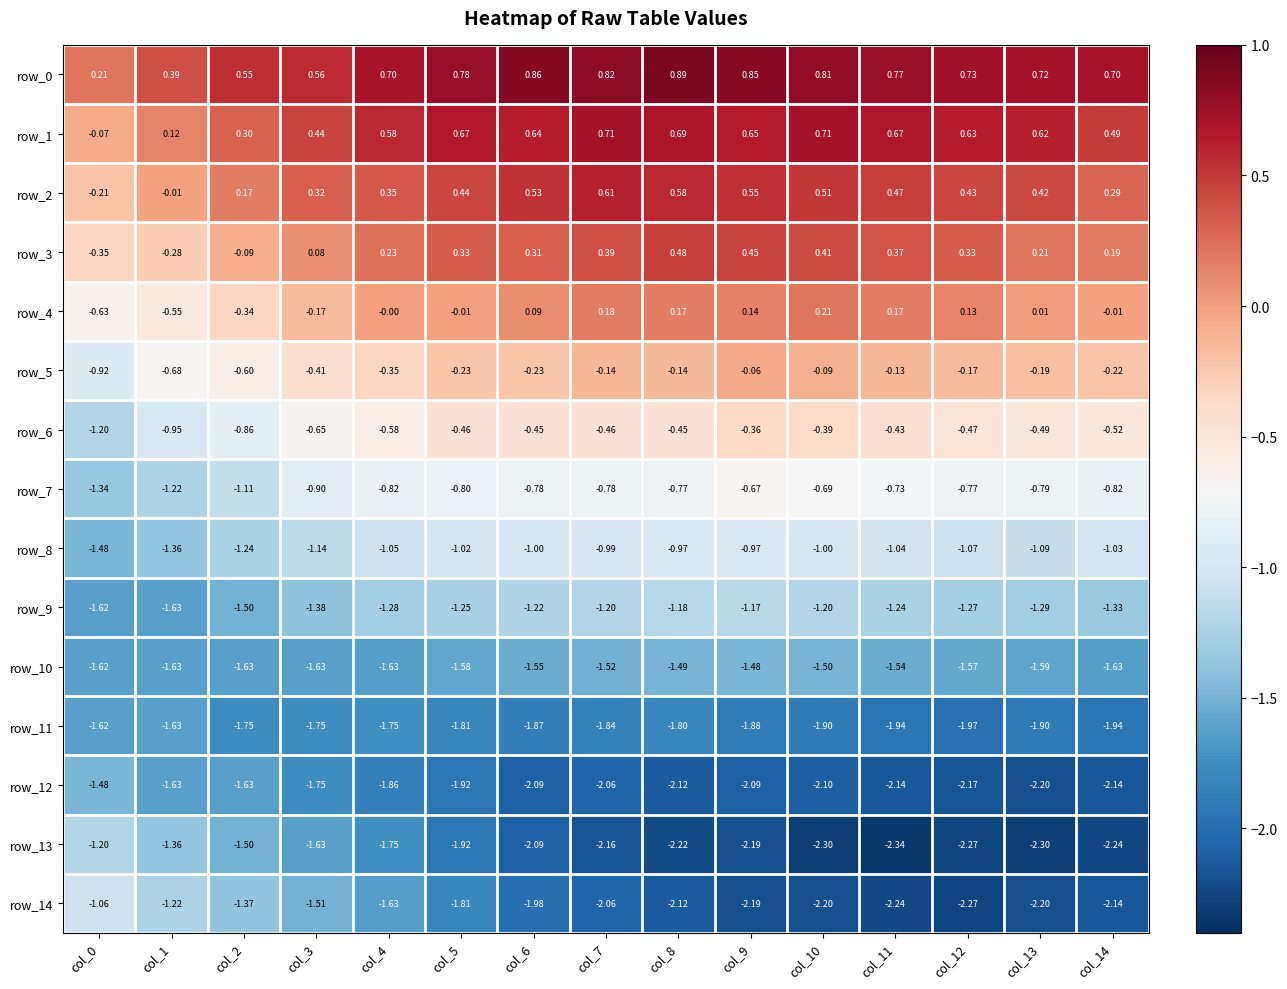

Is the value of row_0 at col_0 greater than the value of row_8 at col_6?

Yes